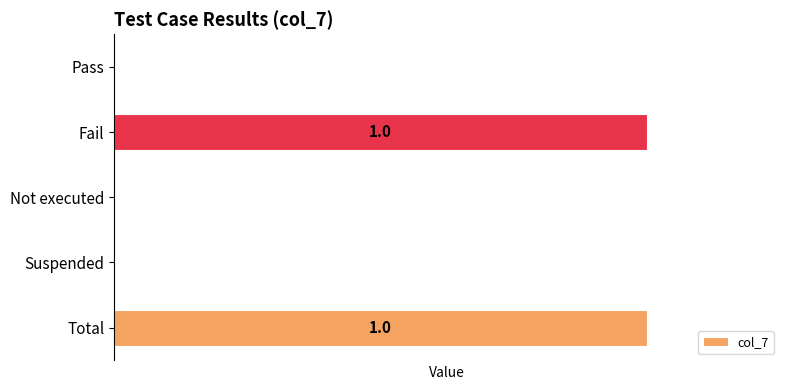

What is the sum of all values?

2